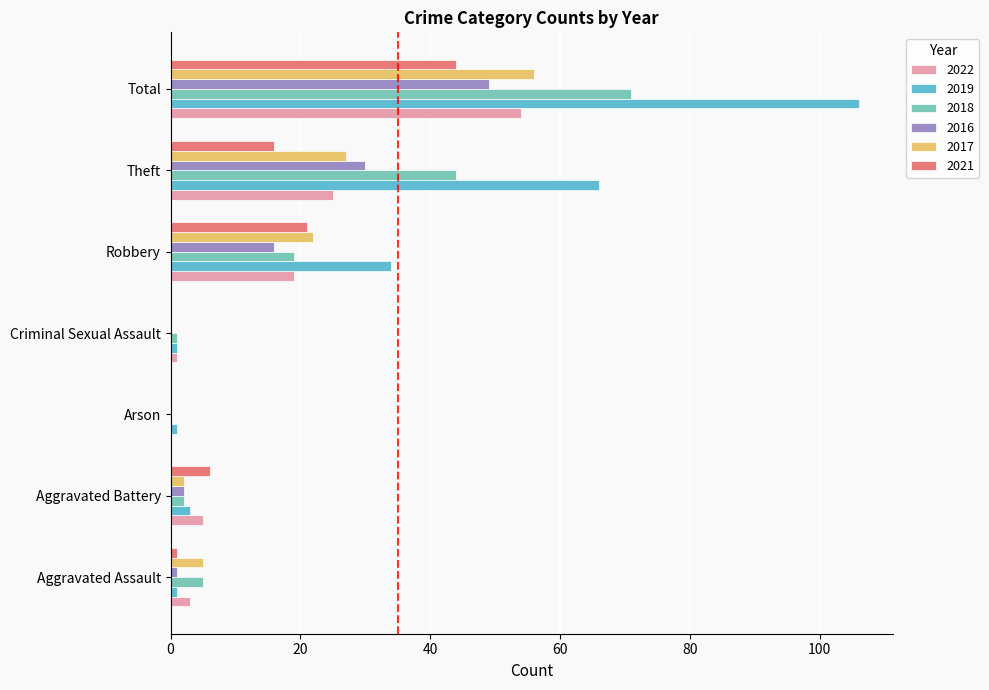

What is the spread (max minus min) of values at Robbery?

18